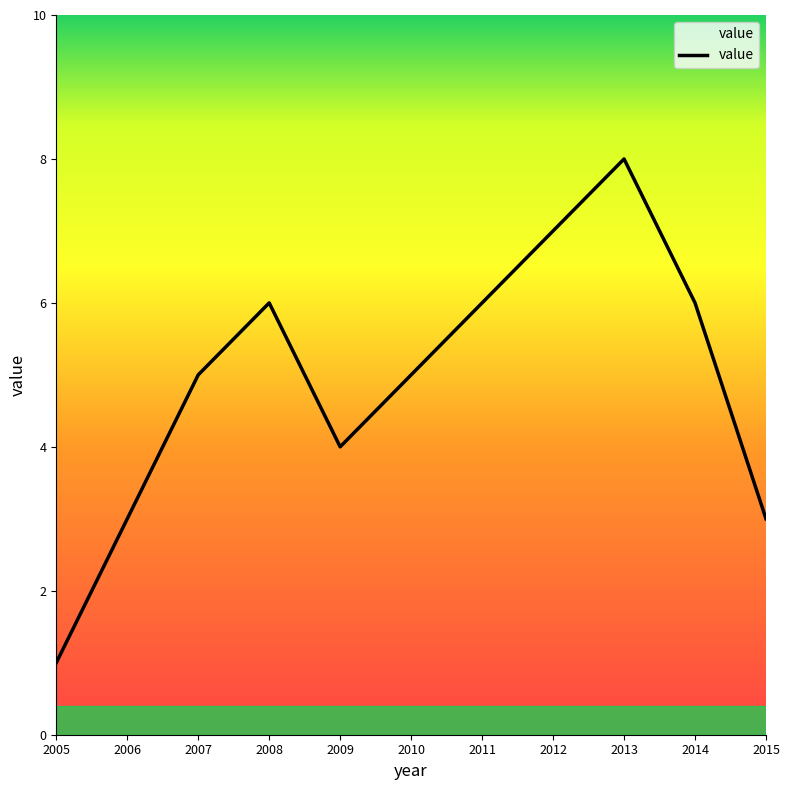

Approximately how many times larger is the value at 2013 compared to 2010?

1.6